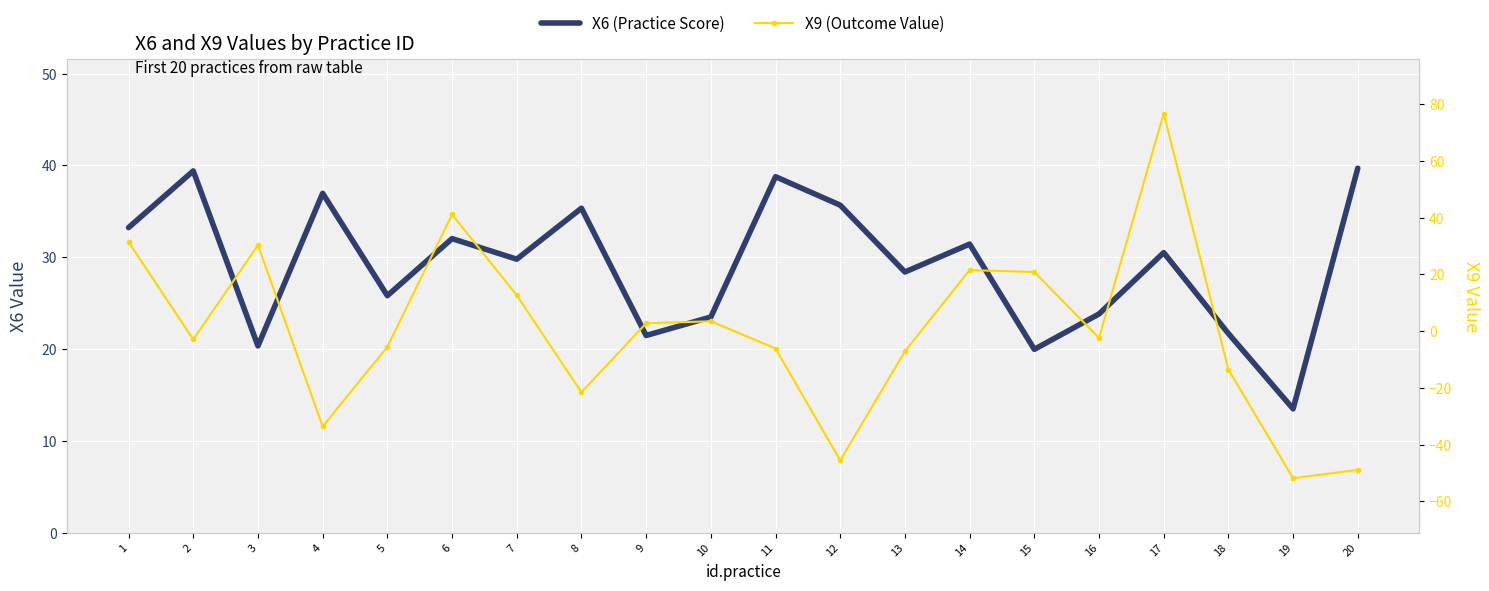

How many lines are shown in the chart?

2